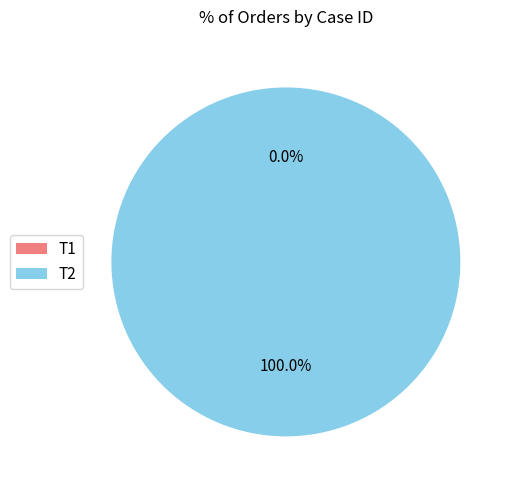

Does T2 account for over 50% of the chart?

Yes